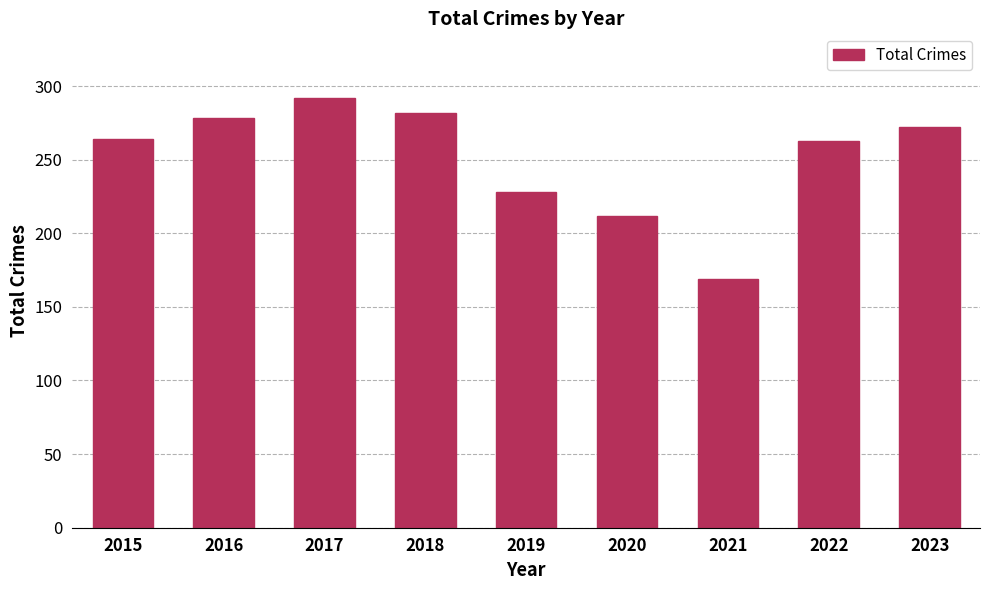

What is the value of the 4th bar from the left?

282